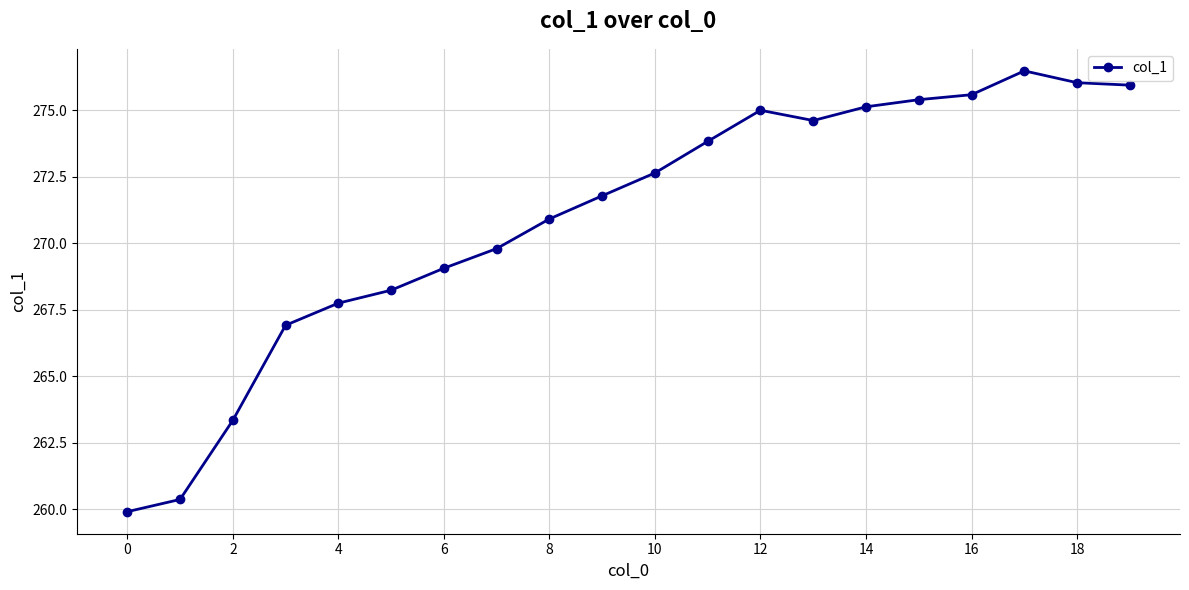

What is the greatest value displayed?

276.5